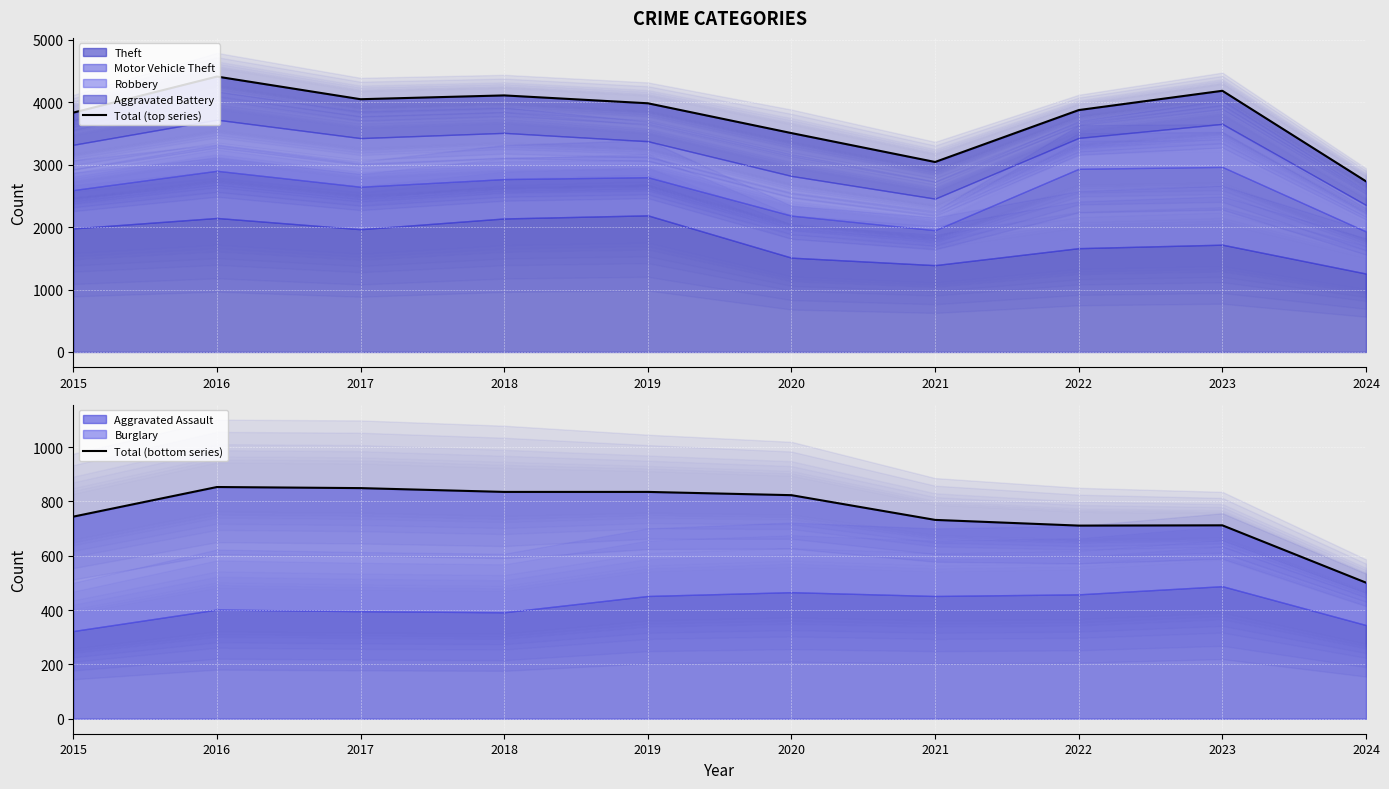

How many interior local peaks does the Total (top series) series have?

3